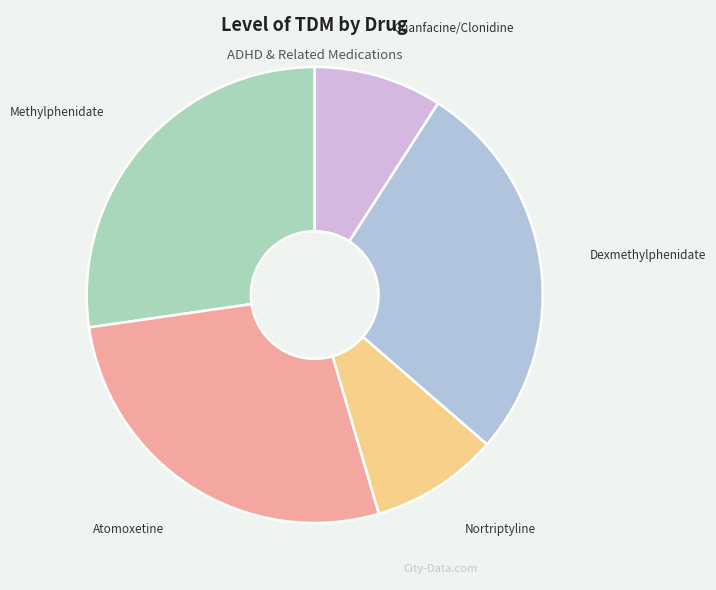

How many segments does this pie chart have?

5